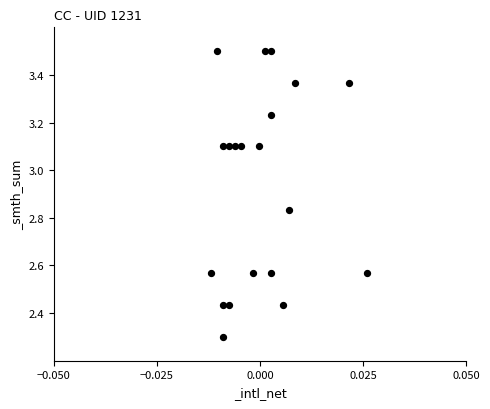

What is the range of Y values (max minus min)?

1.2